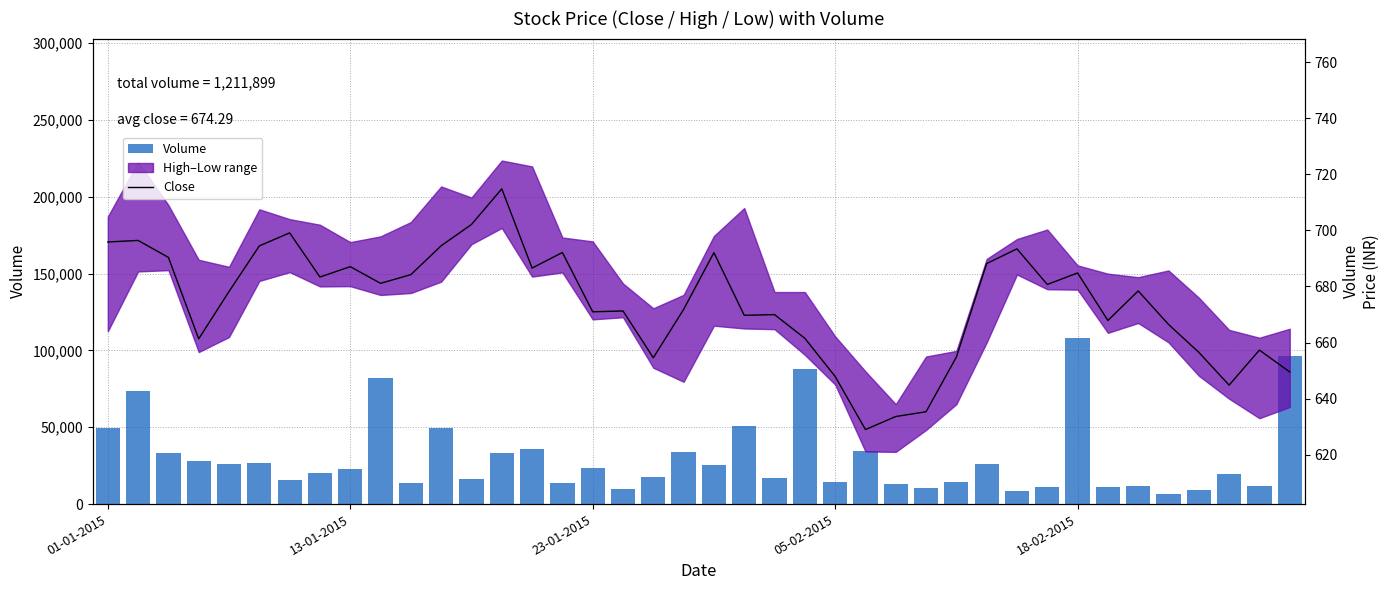

Reading left to right, list all the values displayed in this chart.

Volume: 49254.0	73828.0	33449.0	27778.0	26354.0	26890.0	15415.0	20142.0	22976.0	82354.0	13859.0	49469.0	16131.0	33167.0	35558.0	13541.0	23176.0	9969.0	17936.0	33754.0	25237.0	50677.0	16827.0	87851.0	14092.0	34454.0	13227.0	10472.0	14103.0	25811.0	8376.0	11186.0	108212.0	10824.0	11508.0	6869.0	9267.0	19527.0	11666.0	96713.0
Close: 695.9	696.4	690.4	661.3	678.2	694.5	699.1	683.4	687.0	681.1	684.2	694.5	702.1	714.8	686.5	692.1	671.0	671.2	654.5	671.8	692.0	669.7	670.0	661.5	647.9	629.0	633.6	635.3	654.8	688.1	693.4	680.7	684.8	667.9	678.4	666.5	656.5	644.8	657.3	649.5